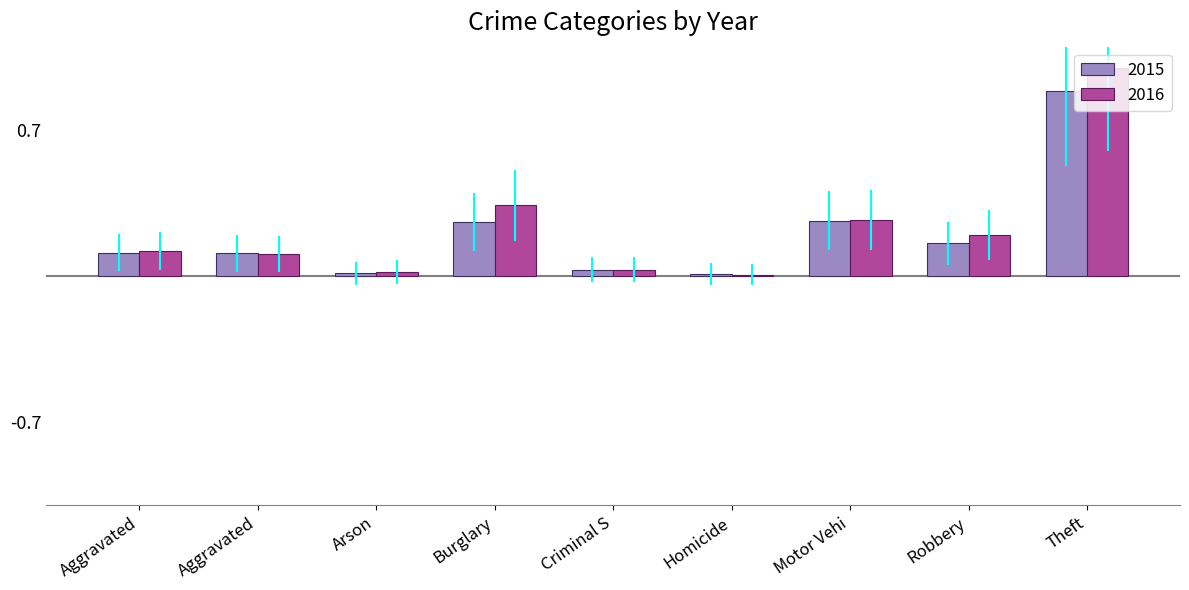

Is the value of 2016 at Homicide greater than the value of 2015 at Theft?

No